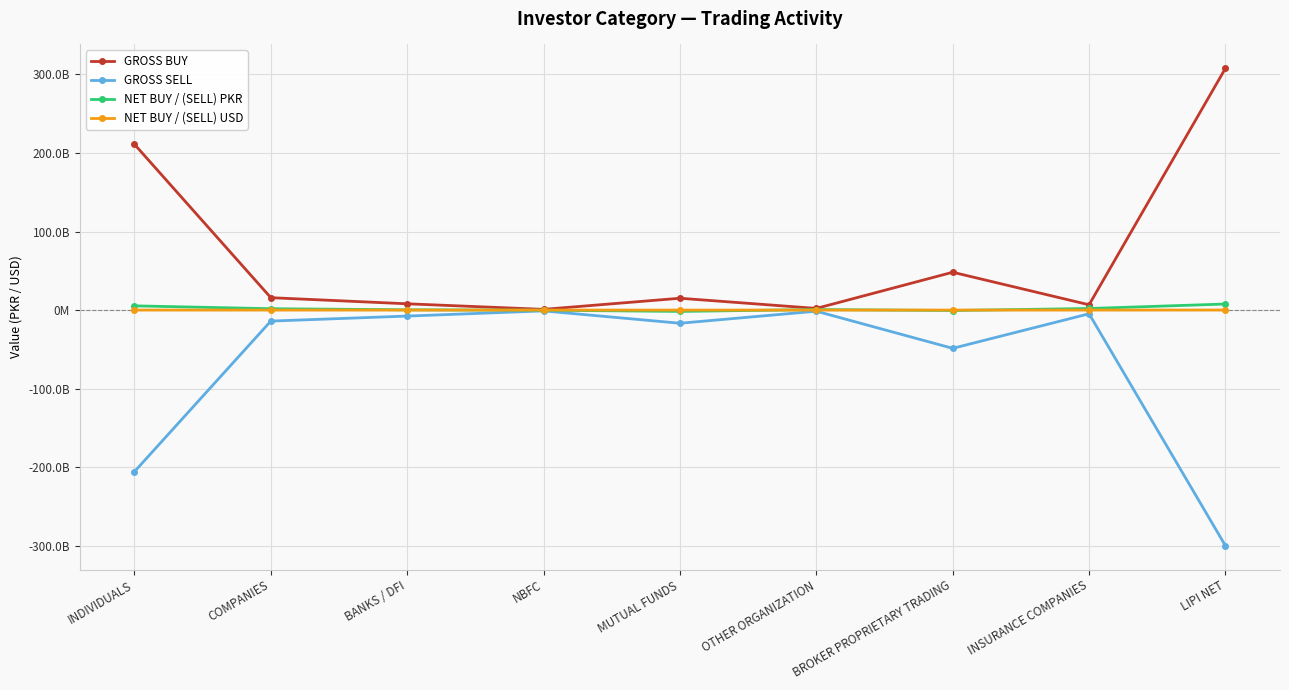

Which series has the widest spread of values?

GROSS BUY